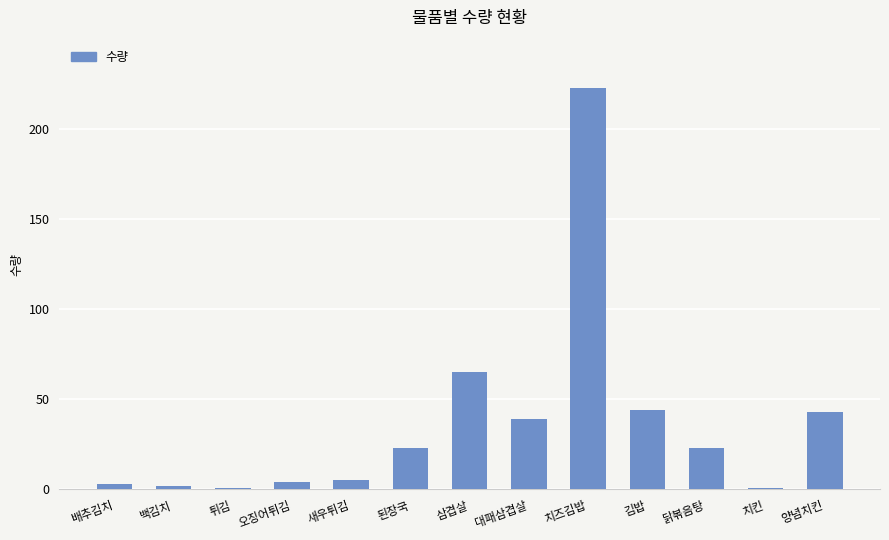

The chart shows a value of 44 at 김밥. True or false?

True